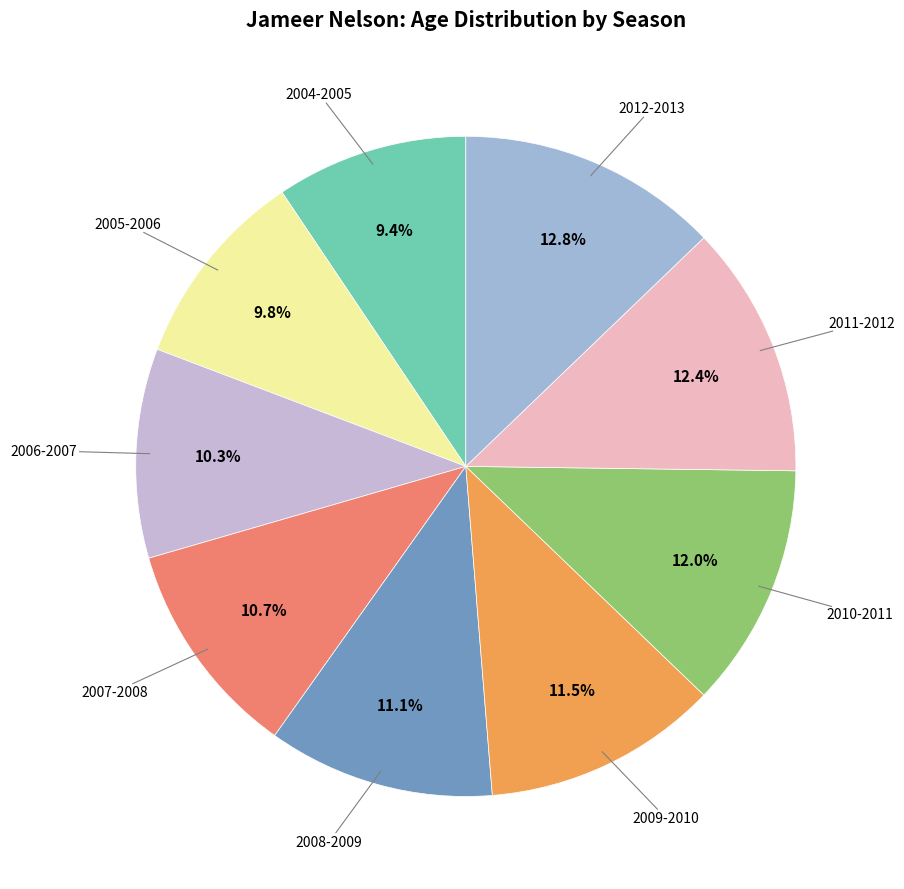

Which slice is the largest?

2012-2013